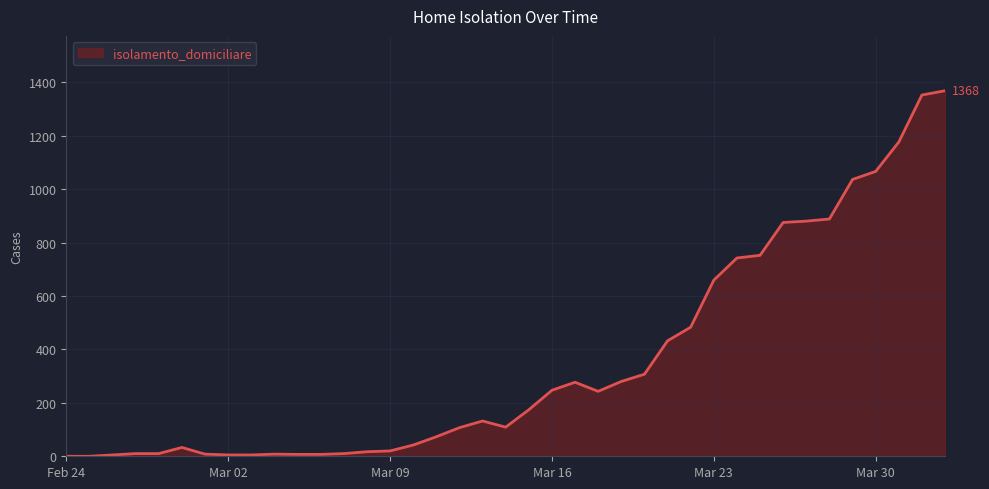

What is the difference between the maximum and minimum values?

1368